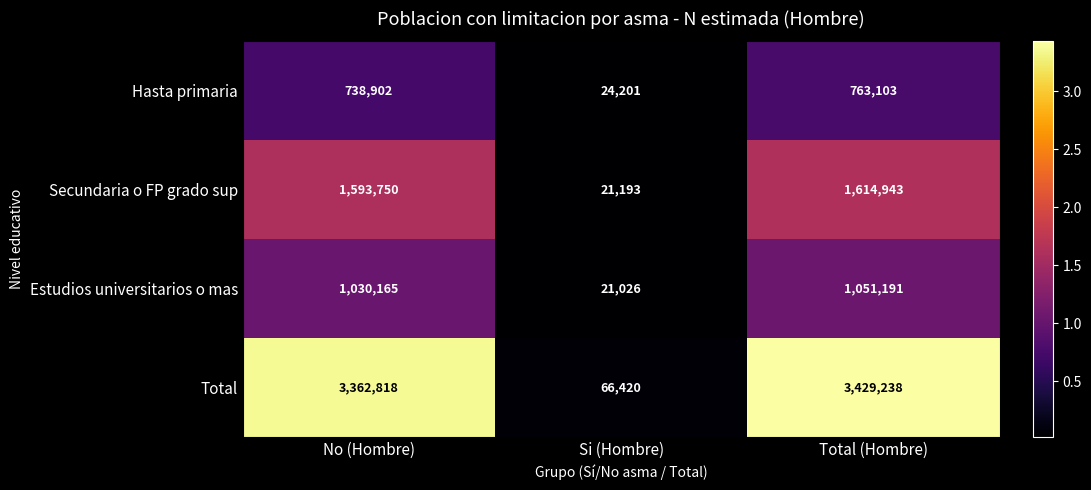

List the series in order of their peak value, lowest first.

Hasta primaria, Estudios universitarios o mas, Secundaria o FP grado sup, Total